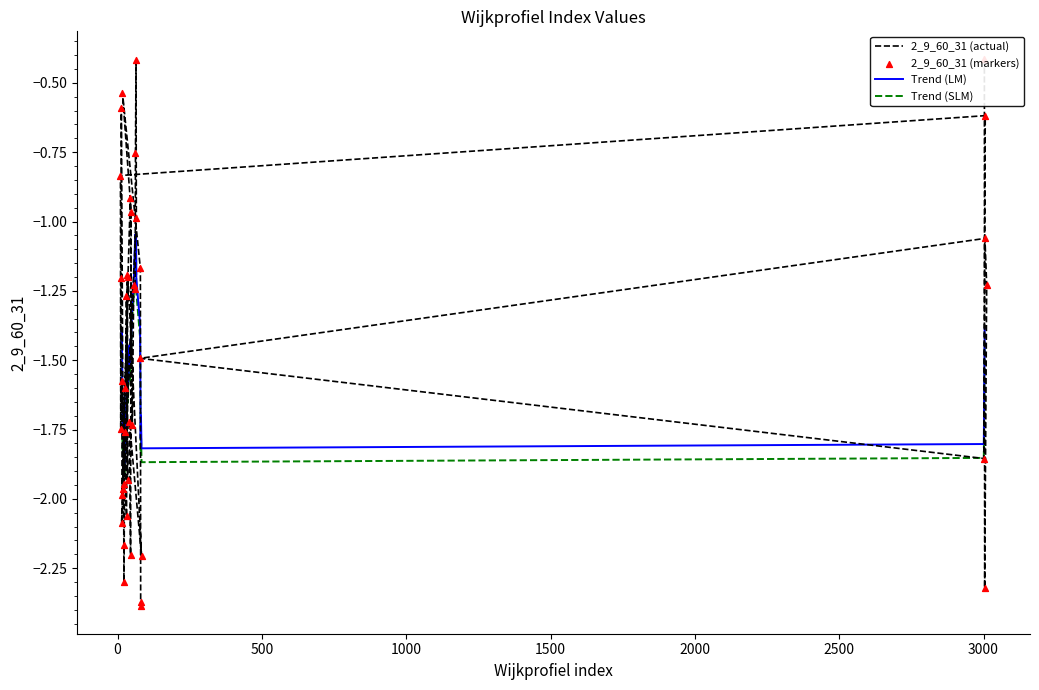

What is the change in value from 35 to 83?

-0.3